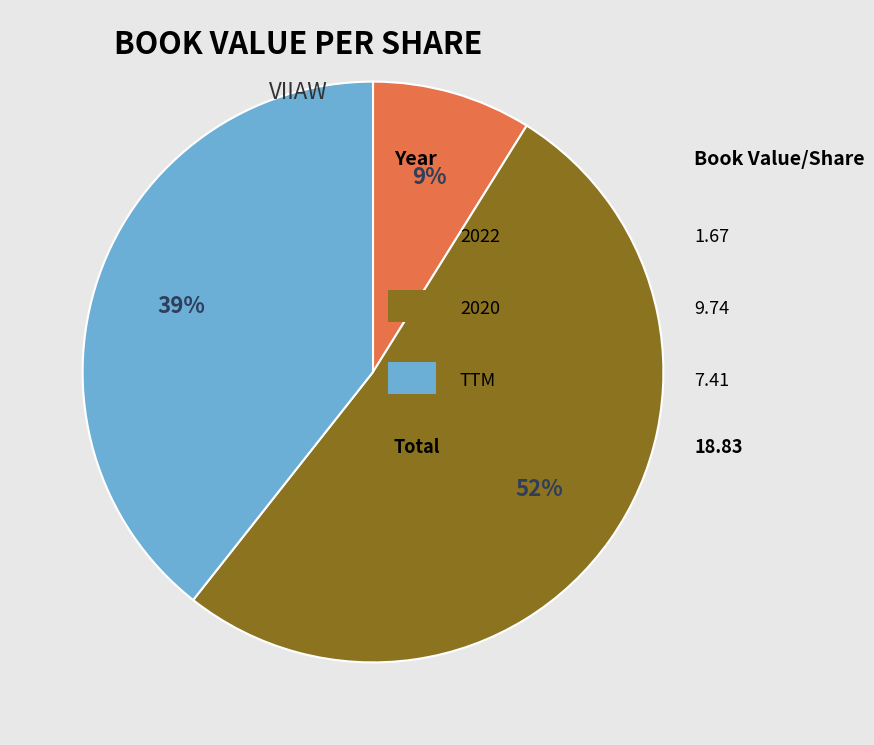

Is there a majority slice in this chart?

Yes